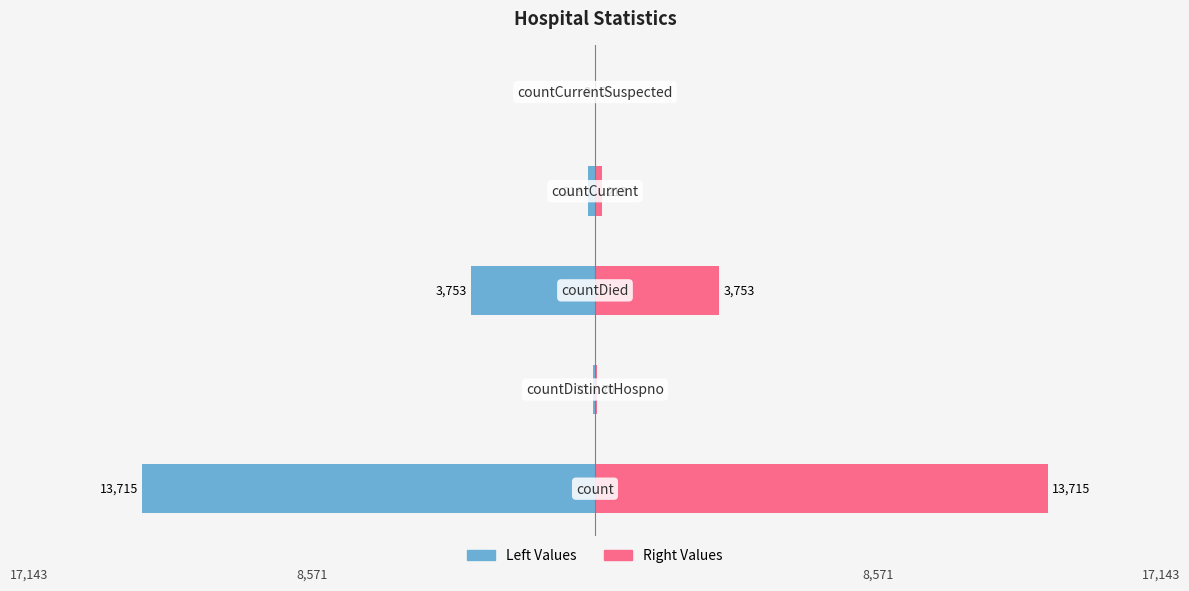

The Right Values series shows 1142 at −10000. True or false?

False